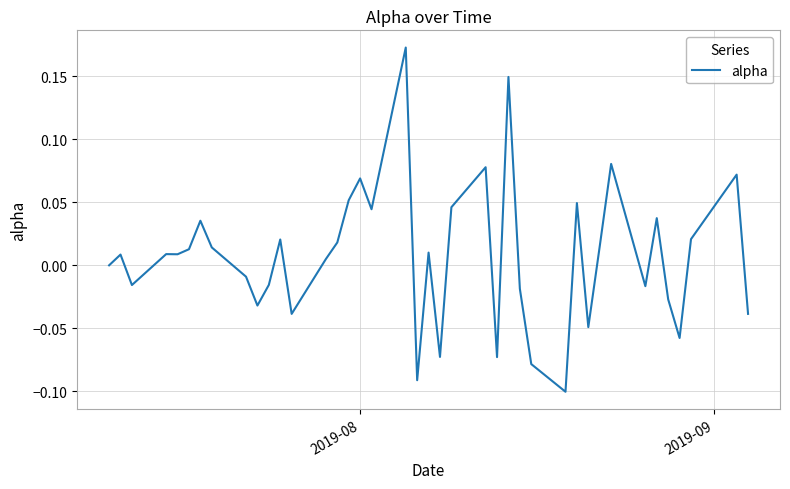

What is the difference between the maximum and minimum values?

0.3